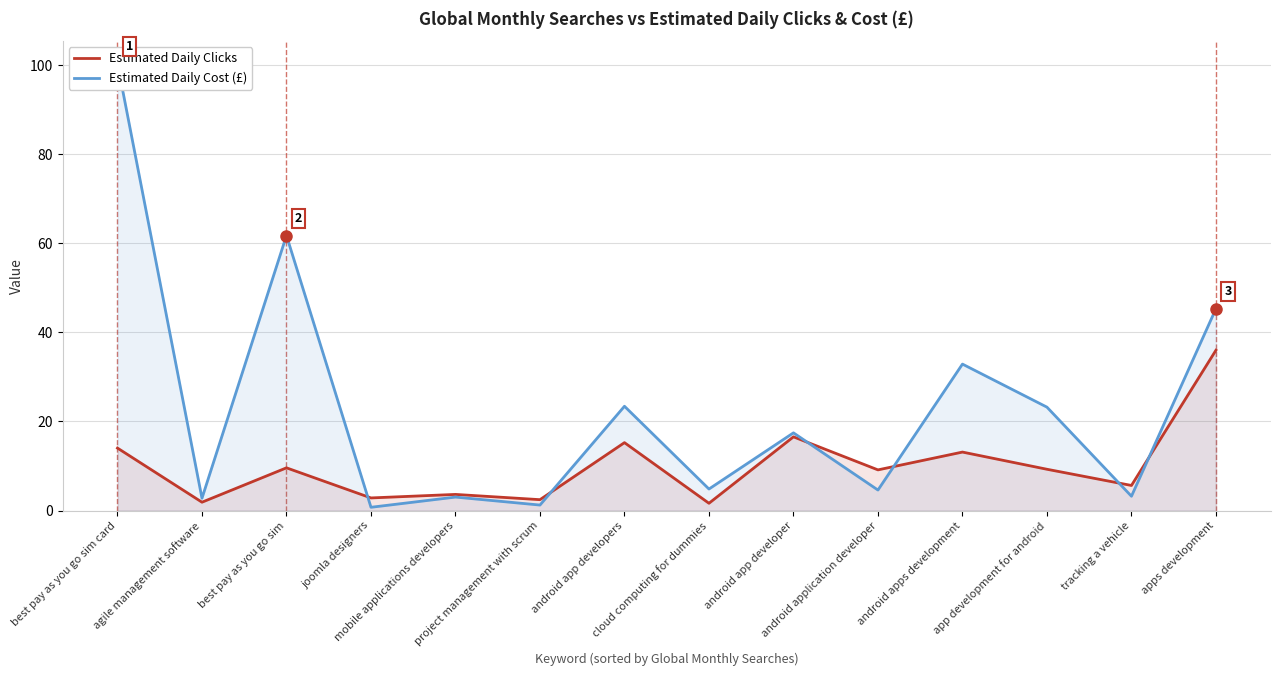

Is it true that Estimated Daily Cost (£) equals 5.0 at tracking a vehicle?

False